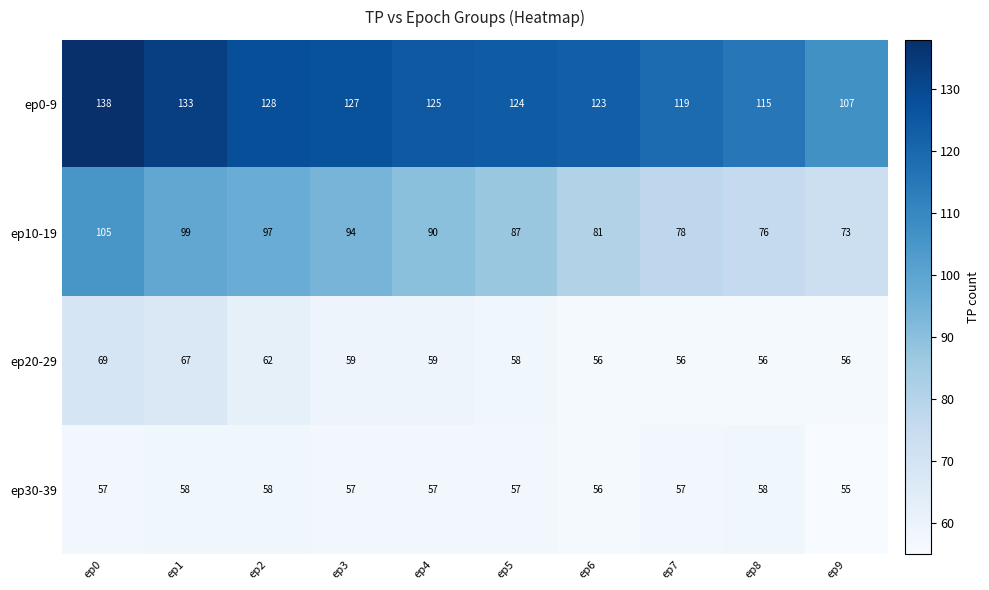

True or false: ep10-19 has a value of 139 at ep3.

False